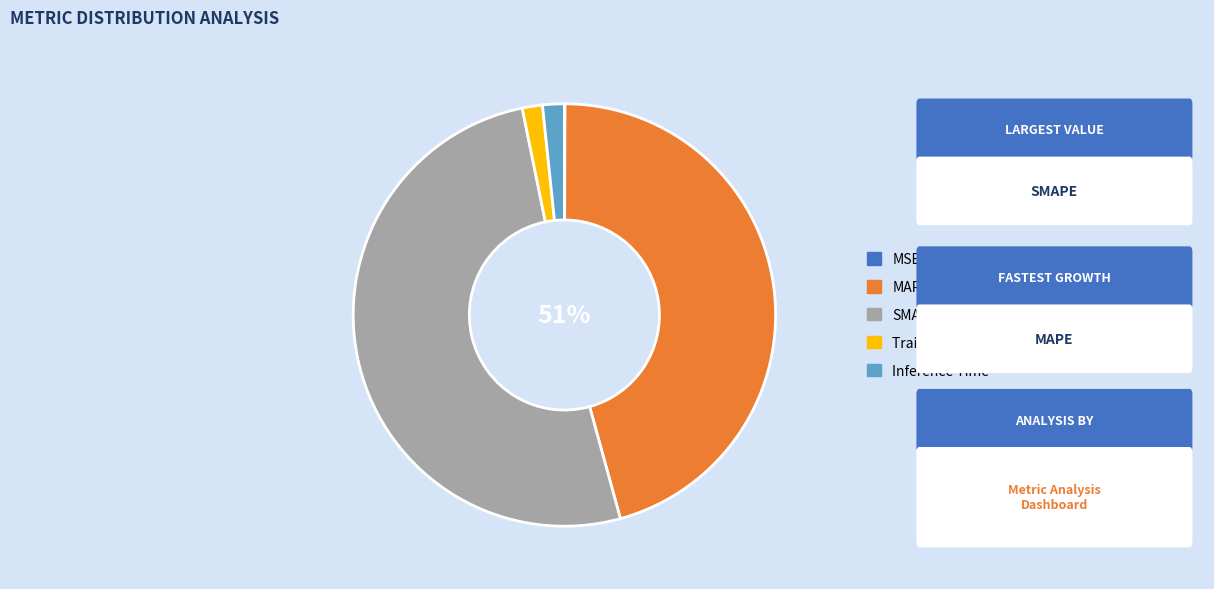

What portion of the pie excludes MAPE?

54.3%